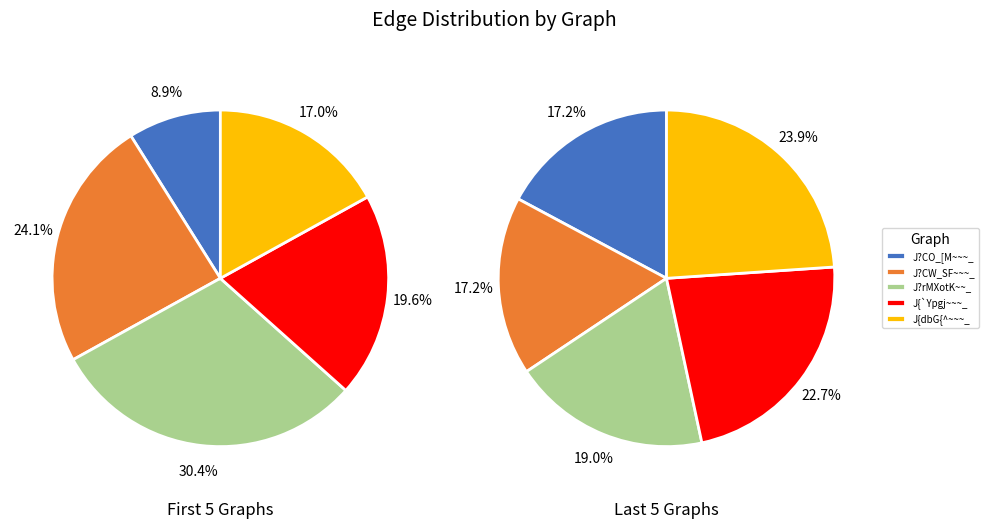

Does J?CW_SF~~~_ account for over 50% of the chart?

No